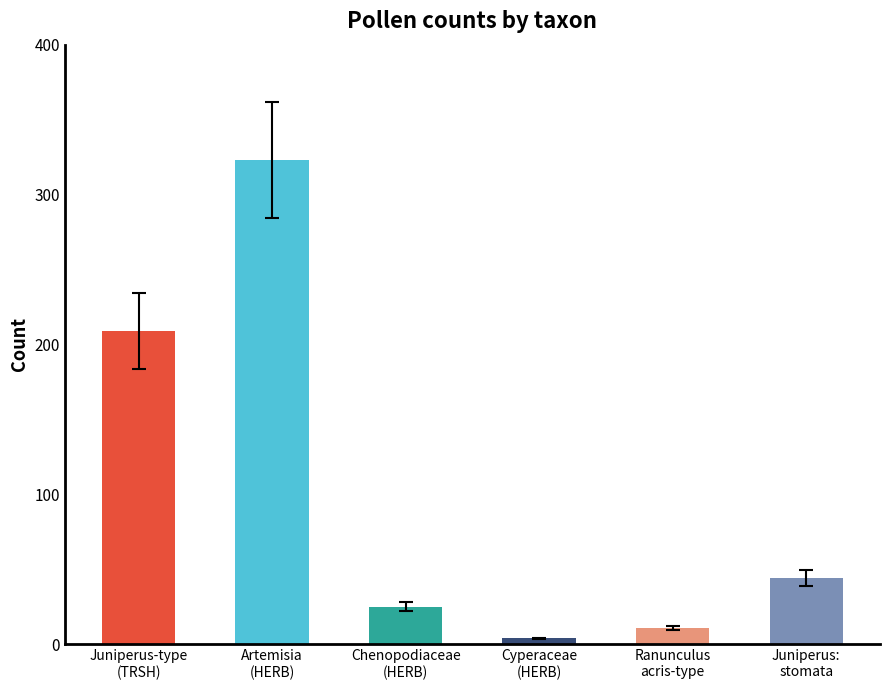

The value at Ranunculus
acris-type is 11. True or false?

True